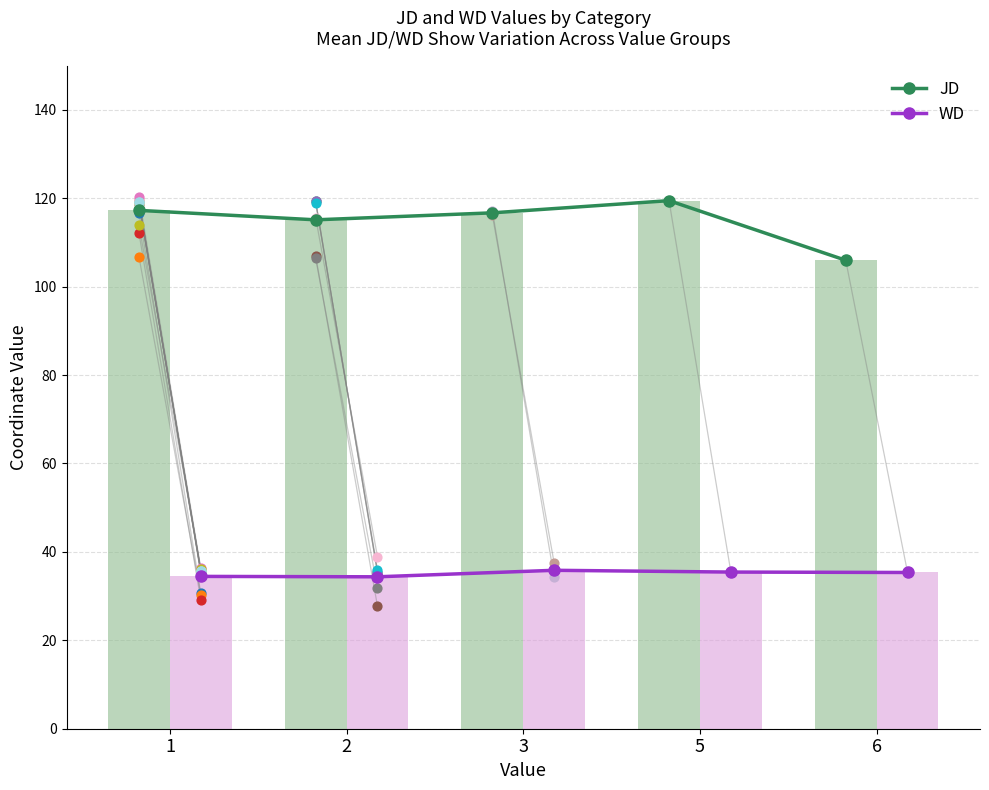

Is the value of WD at 6 greater than the value of JD at 5?

No